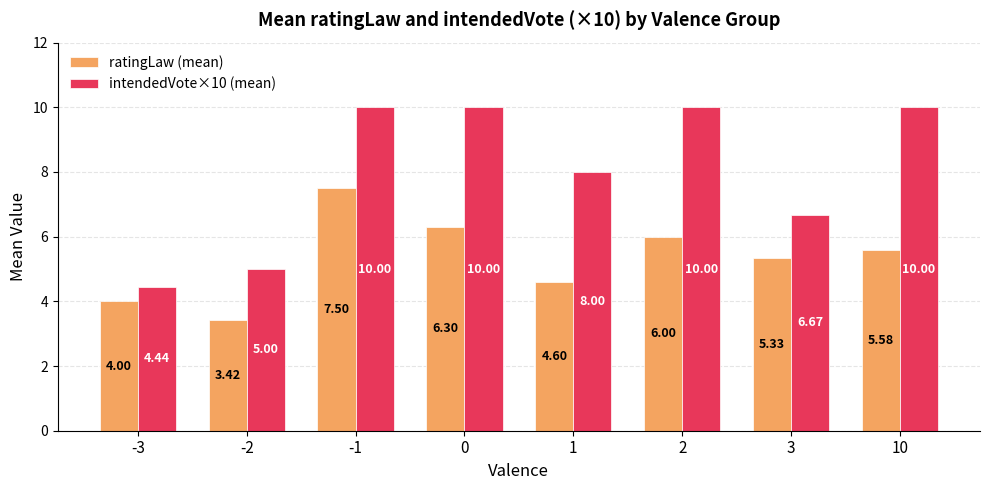

What is the value of the ratingLaw (mean) bar at the 1st from the left?

4.0